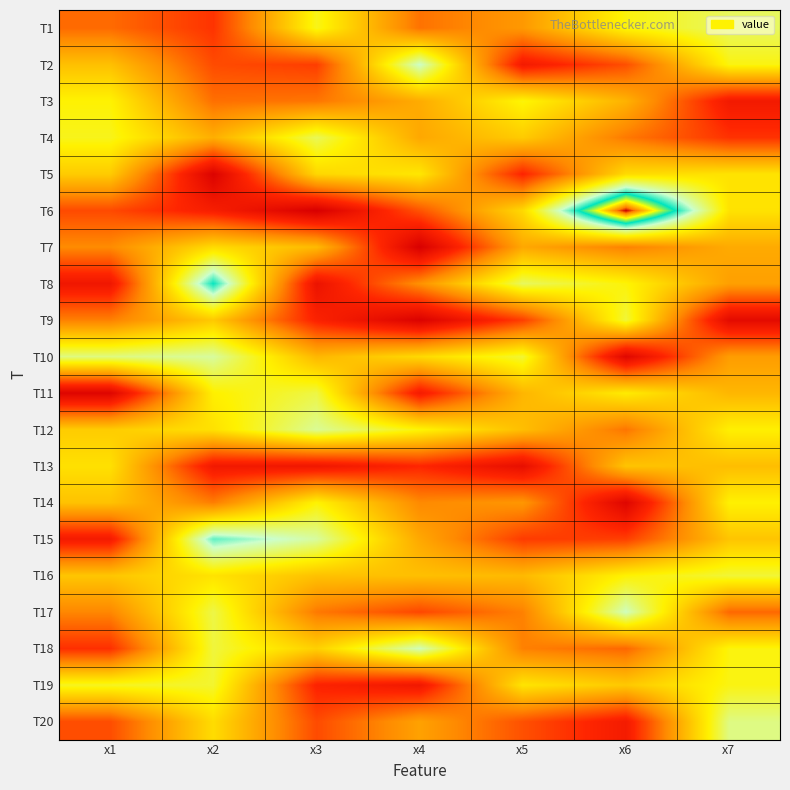

Which series changed the most between x2 and x5?

T15